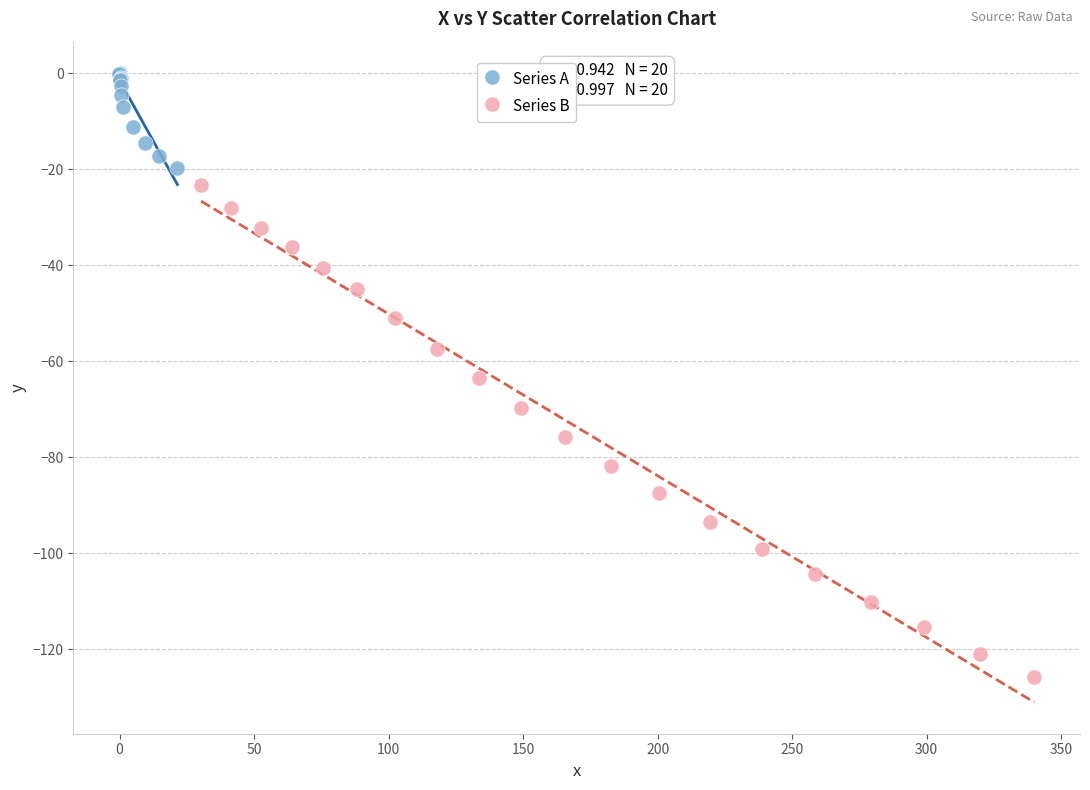

Which series has the widest spread of Y values?

Series B